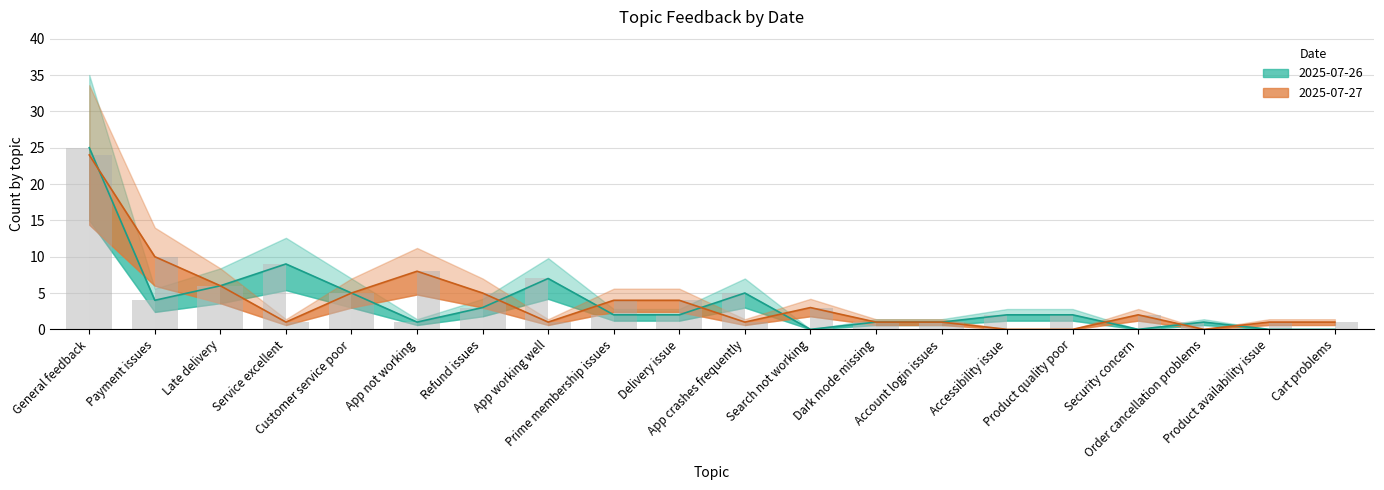

Reading left to right, list all the values displayed in this chart.

2025-07-26: General feedback=25	Payment issues=4	Late delivery=6	Service excellent=9	Customer service poor=5	App not working=1	Refund issues=3	App working well=7	Prime membership issues=2	Delivery issue=2	App crashes frequently=5	Search not working=0	Dark mode missing=1	Account login issues=1	Accessibility issue=2	Product quality poor=2	Security concern=0	Order cancellation problems=1	Product availability issue=0	Cart problems=0
2025-07-27: General feedback=24	Payment issues=10	Late delivery=6	Service excellent=1	Customer service poor=5	App not working=8	Refund issues=5	App working well=1	Prime membership issues=4	Delivery issue=4	App crashes frequently=1	Search not working=3	Dark mode missing=1	Account login issues=1	Accessibility issue=0	Product quality poor=0	Security concern=2	Order cancellation problems=0	Product availability issue=1	Cart problems=1